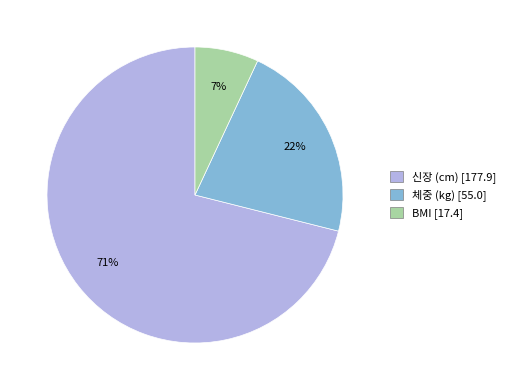

How many slices are in this pie chart?

3